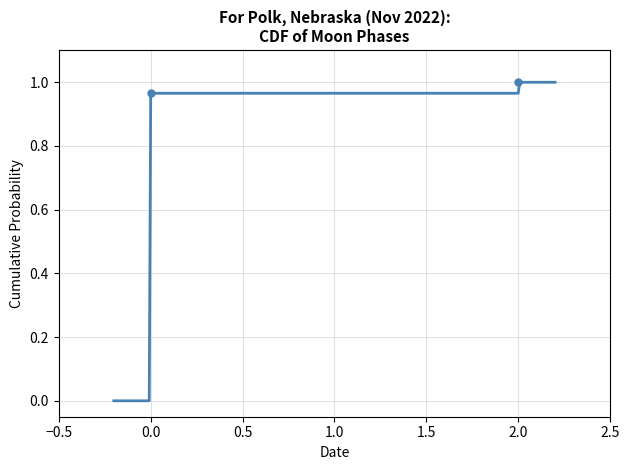

Does the chart have visible grid lines?

Yes